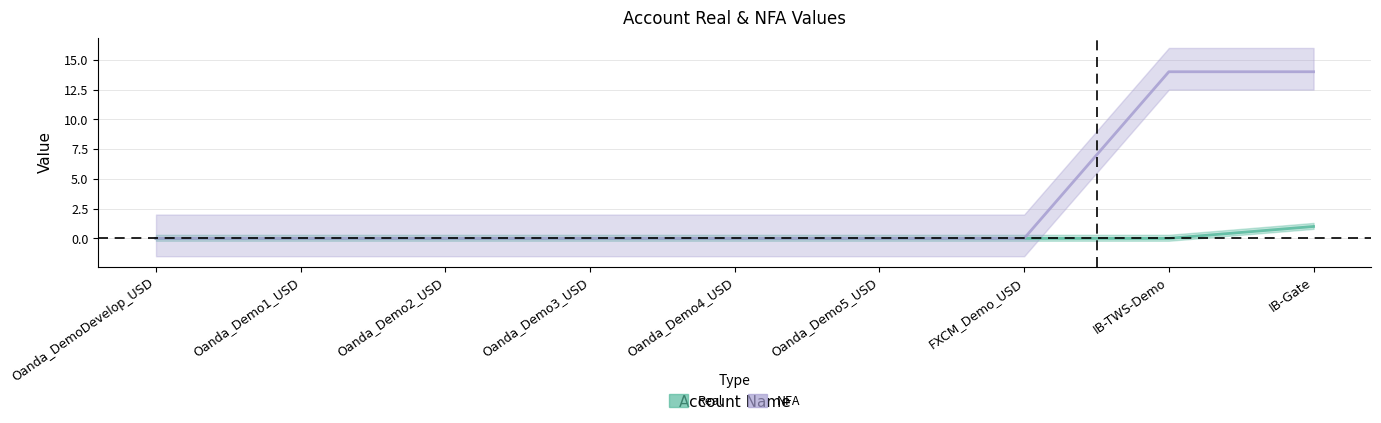

True or false: Real has more than 0 interior local peaks.

False